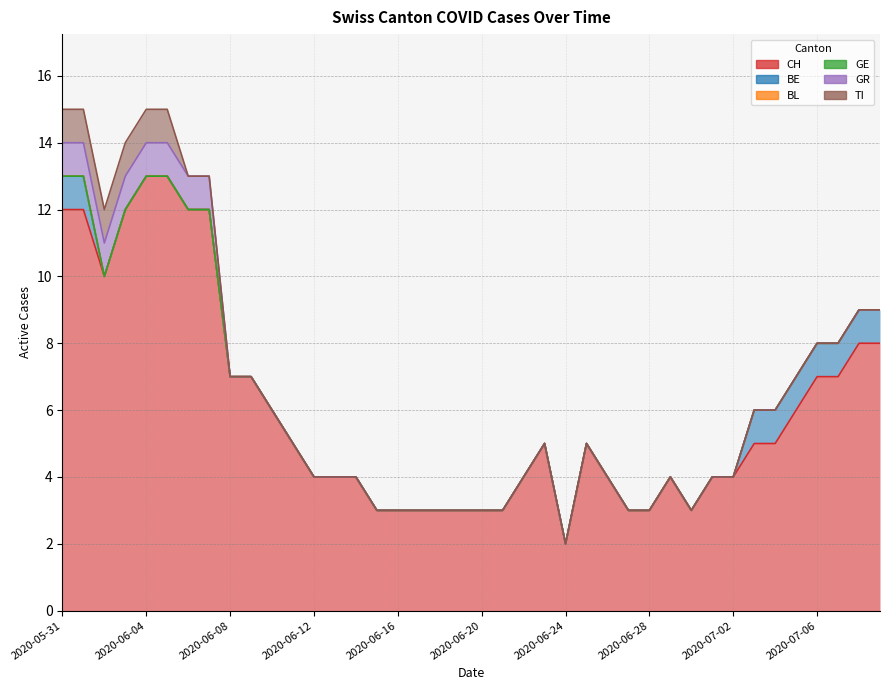

The BE series shows -1 at 2020-06-07. True or false?

False